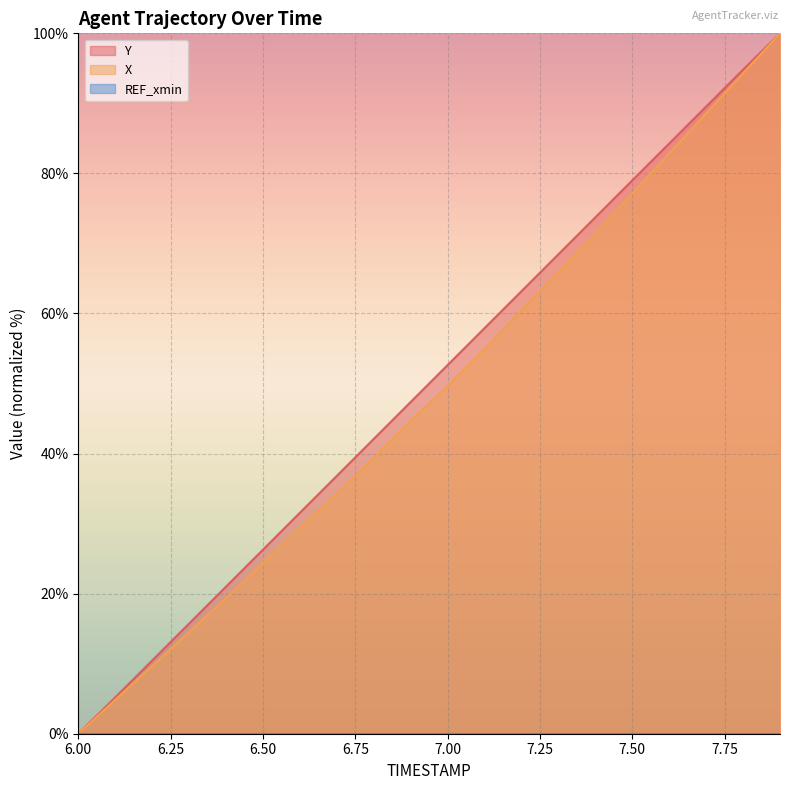

How many values in Y are above zero?

19